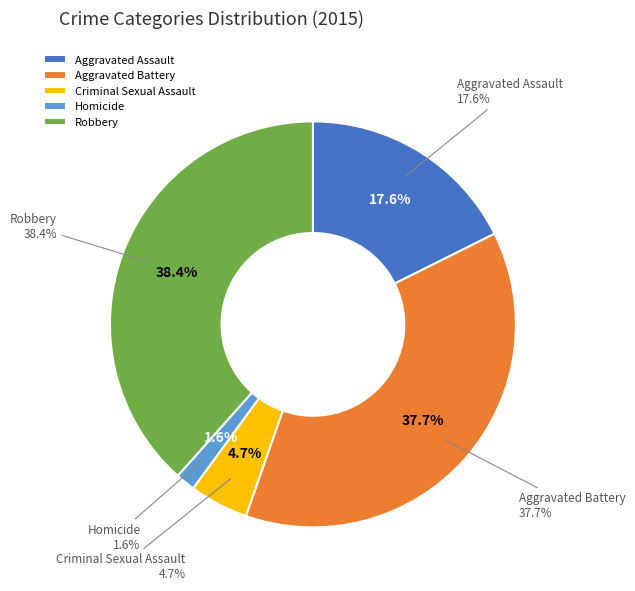

To the nearest percent, what is the difference between the largest and smallest slice percentages?

37%